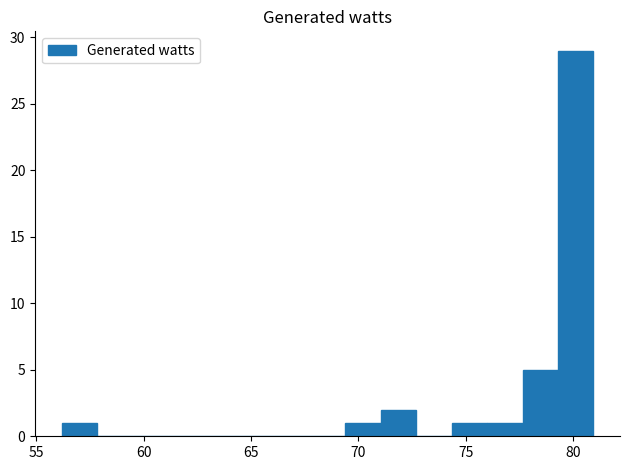

Around what value on the x-axis is the tallest bar? Give the approximate position of its centre, as read against the axis.

80.0